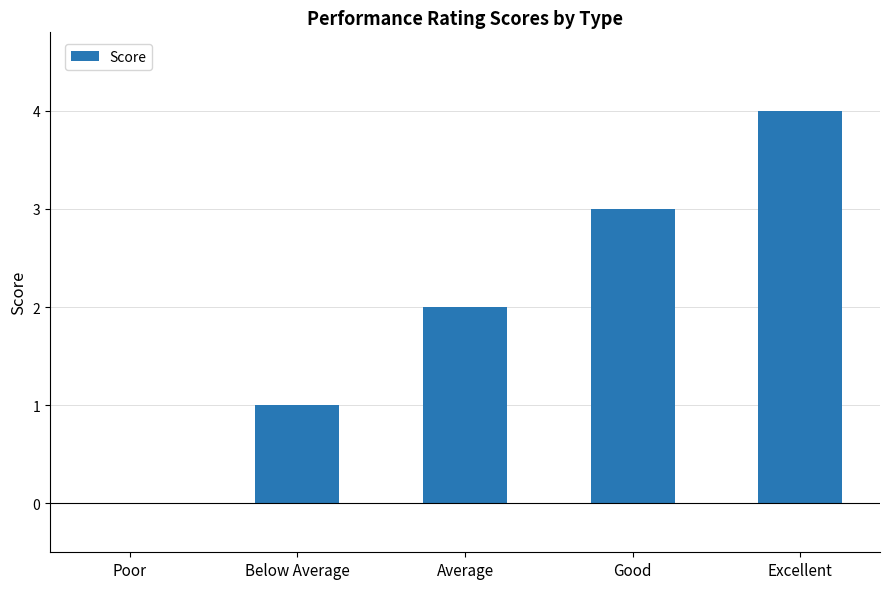

Is it true that the value at Excellent is 4?

True